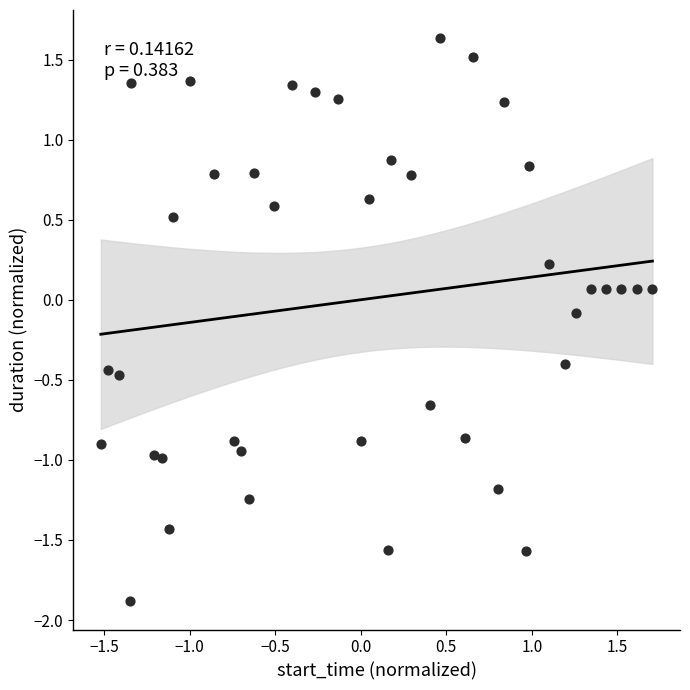

What is the range of Y values (max minus min)?

3.5